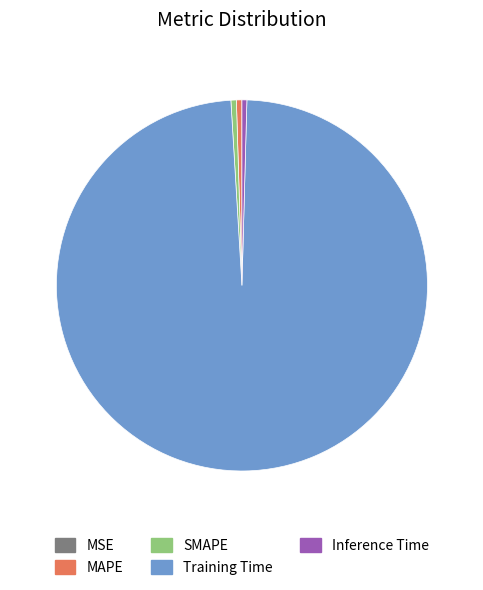

Combined, do SMAPE and Training Time account for over 50%?

Yes